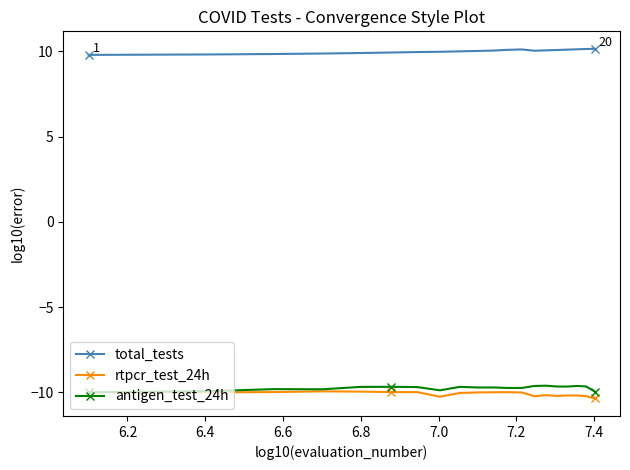

What is the greatest value displayed?

10.1